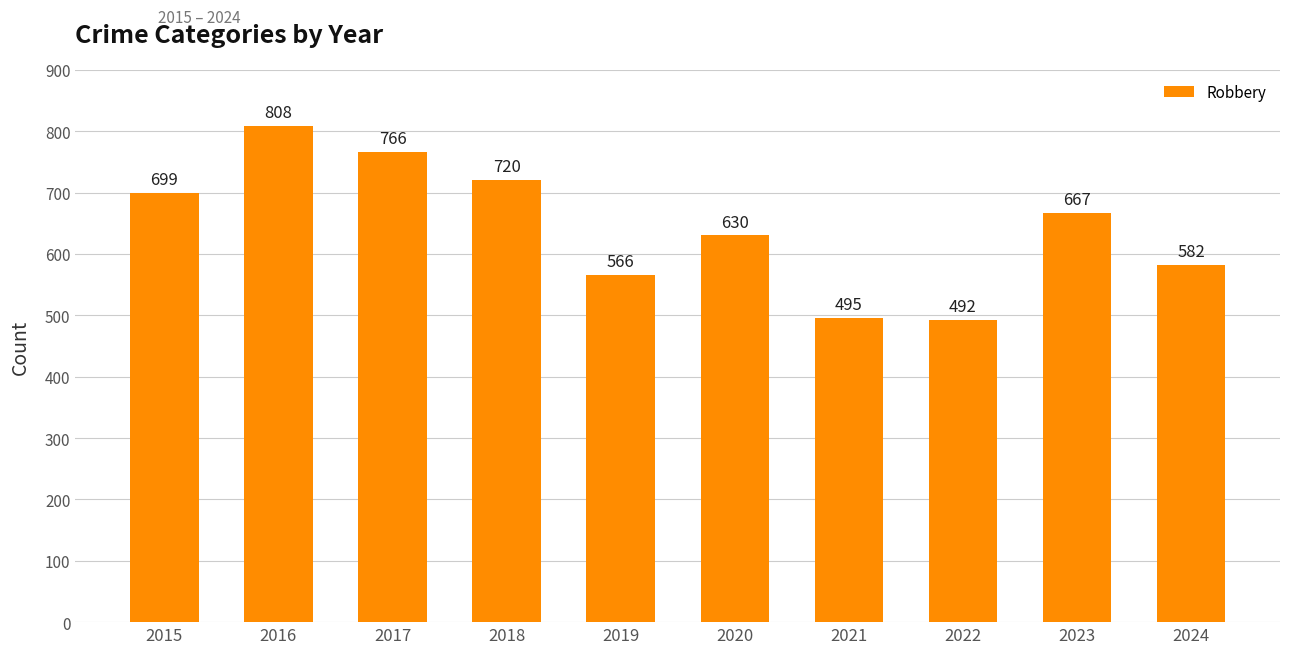

Between 2023 and 2016, which is larger?

2016